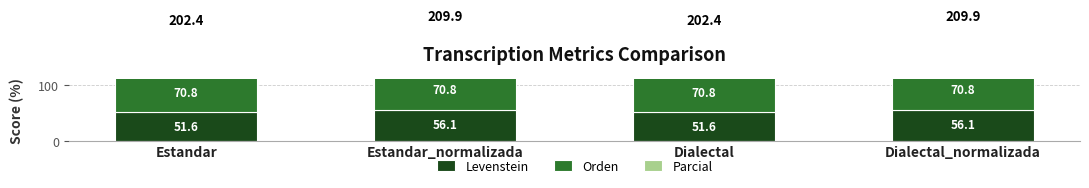

What position from the left is Estandar_normalizada?

2